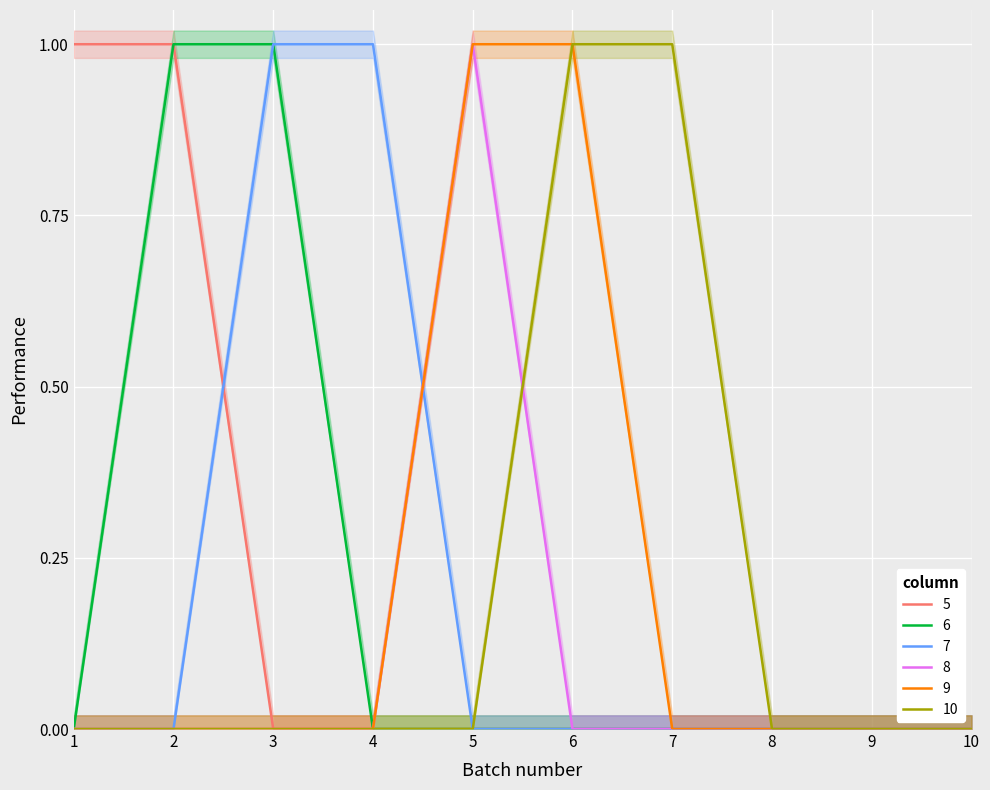

What is the difference between the maximum and minimum values in the 5 series?

1